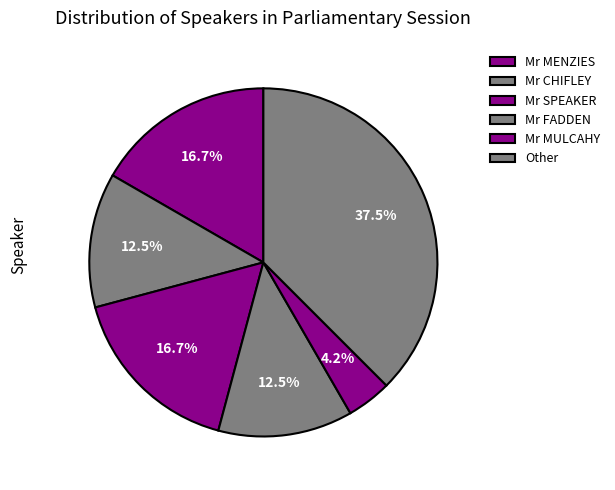

Which has a higher value, Mr SPEAKER or Mr MENZIES?

Mr SPEAKER